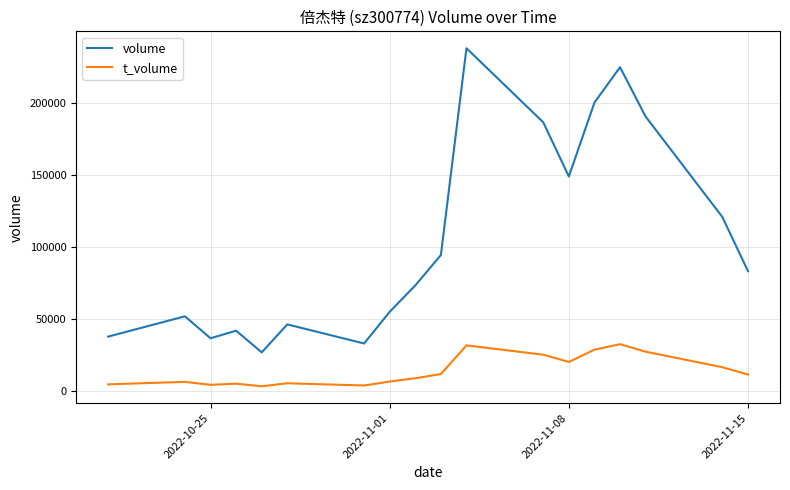

True or false: t_volume and volume intersect in this chart.

False